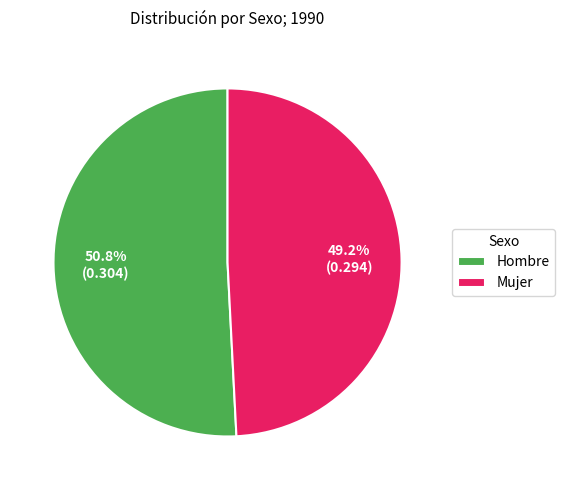

What portion of the pie excludes Mujer?

50.8%